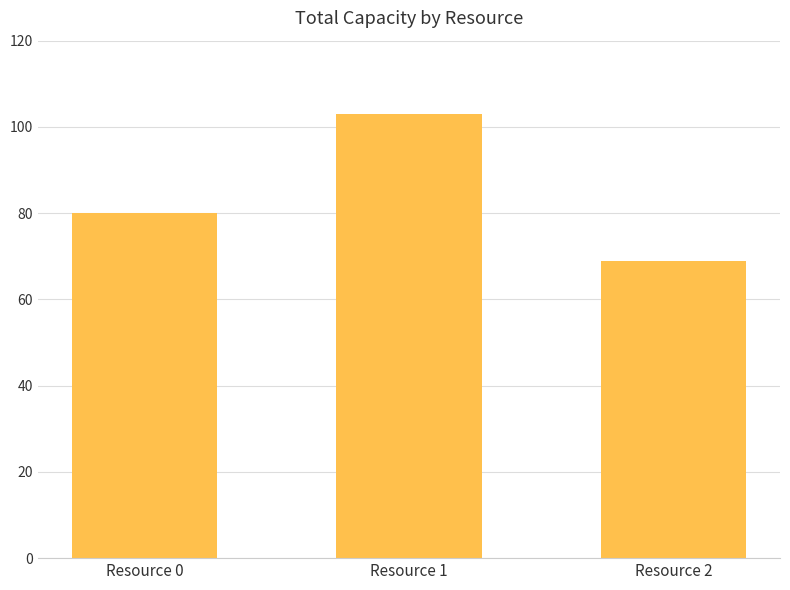

Is it true that the value at Resource 2 is 69?

True